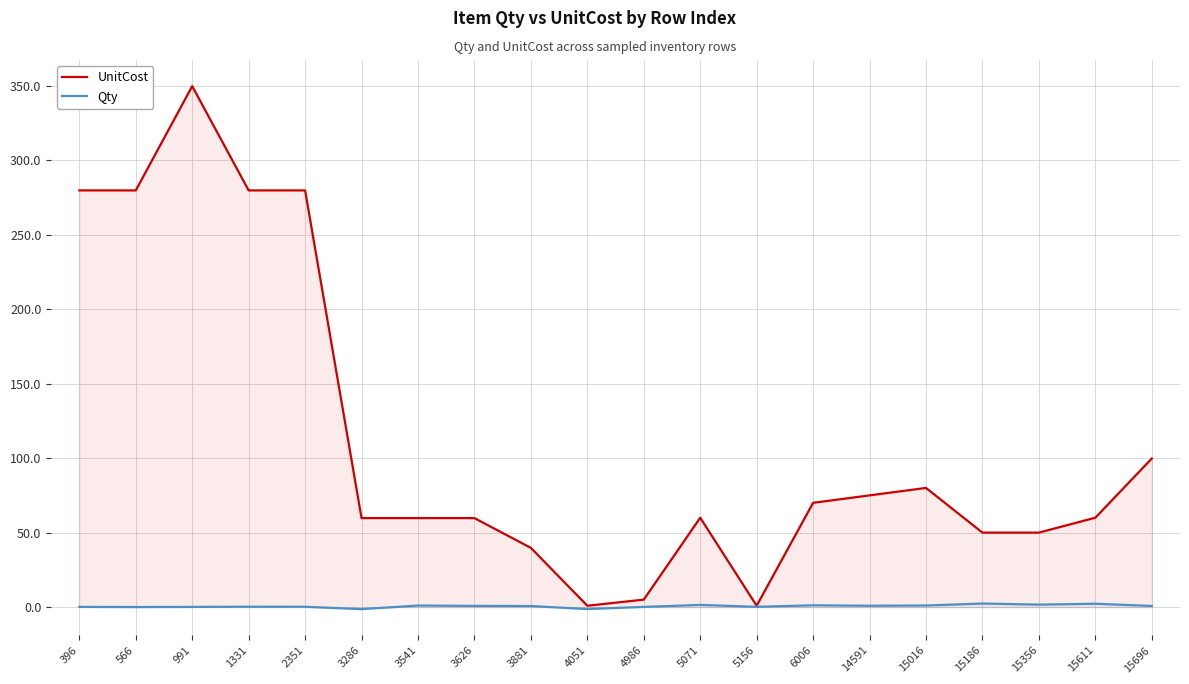

Where does the UnitCost series first go above 60?

396